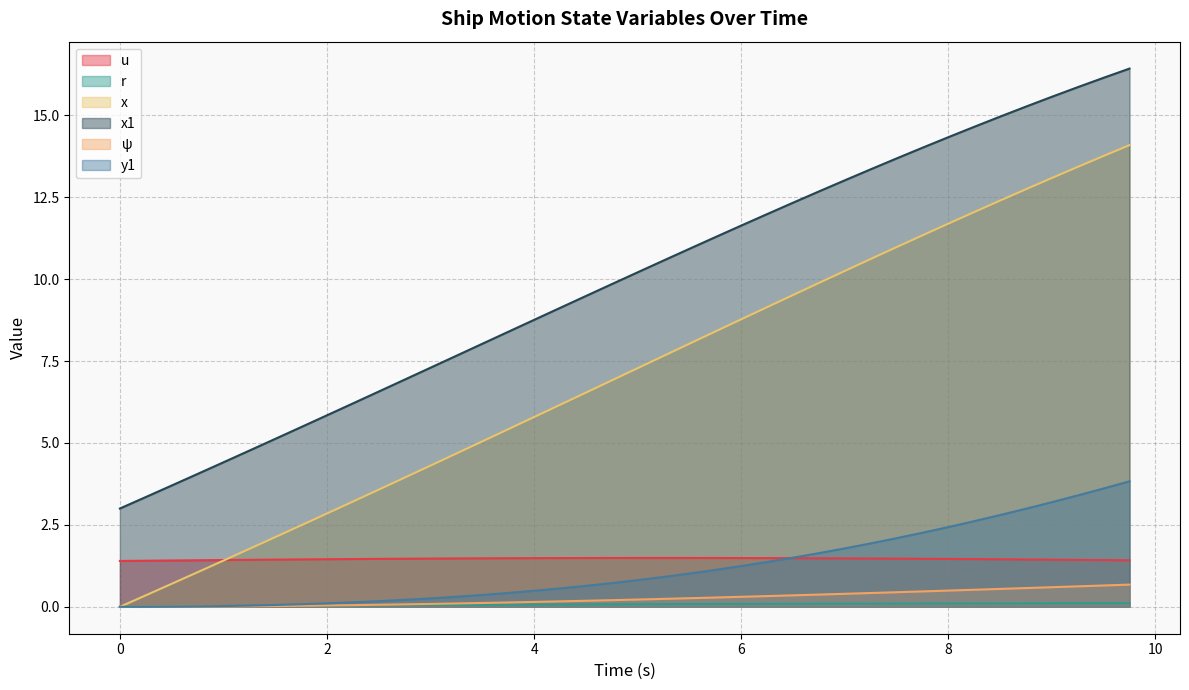

Does the chart have visible grid lines?

Yes